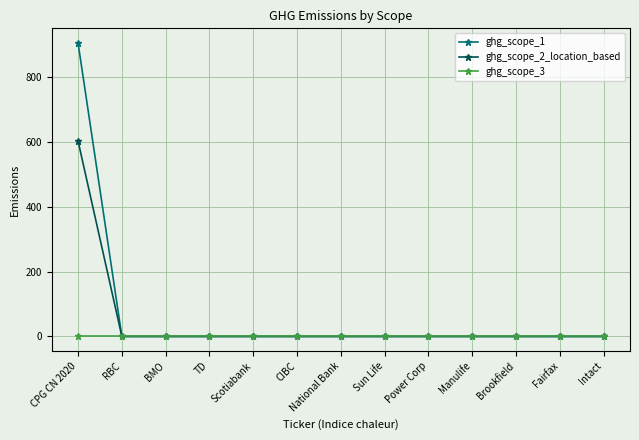

Rank the series at CPG CN 2020 from lowest to highest value.

ghg_scope_3, ghg_scope_2_location_based, ghg_scope_1